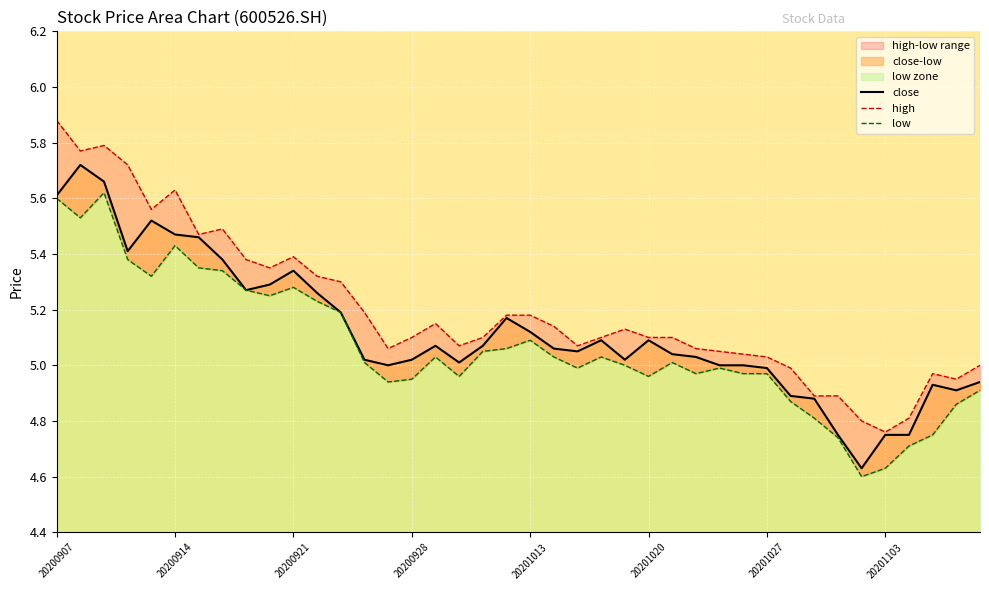

Rank the series by their average value, from lowest to highest.

low, close, high